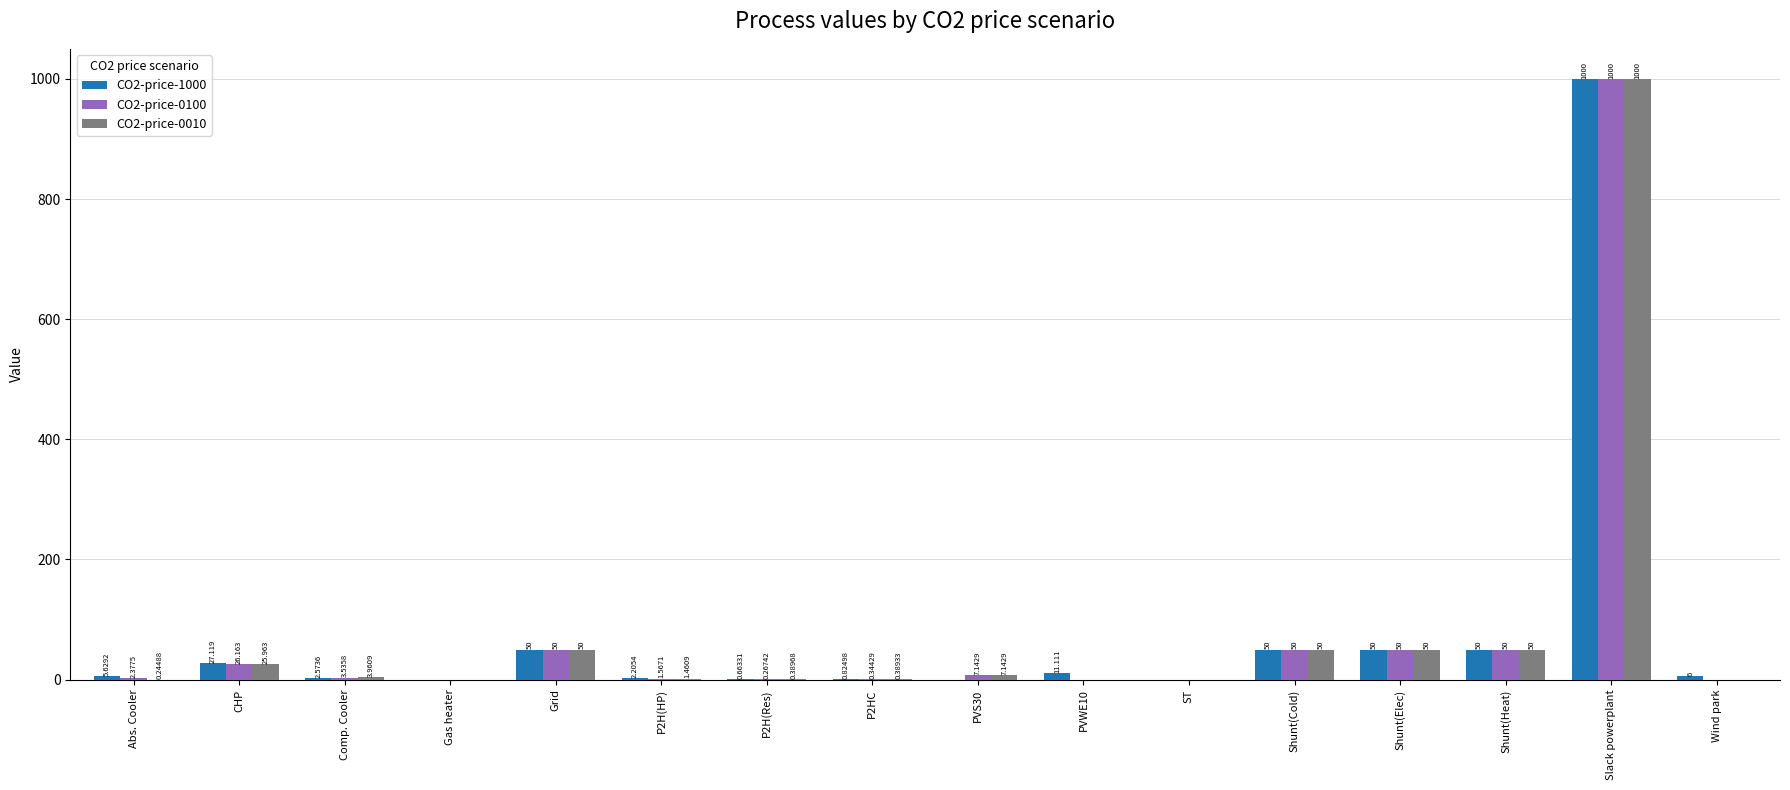

At which label does CO2-price-1000 first exceed 6?

CHP